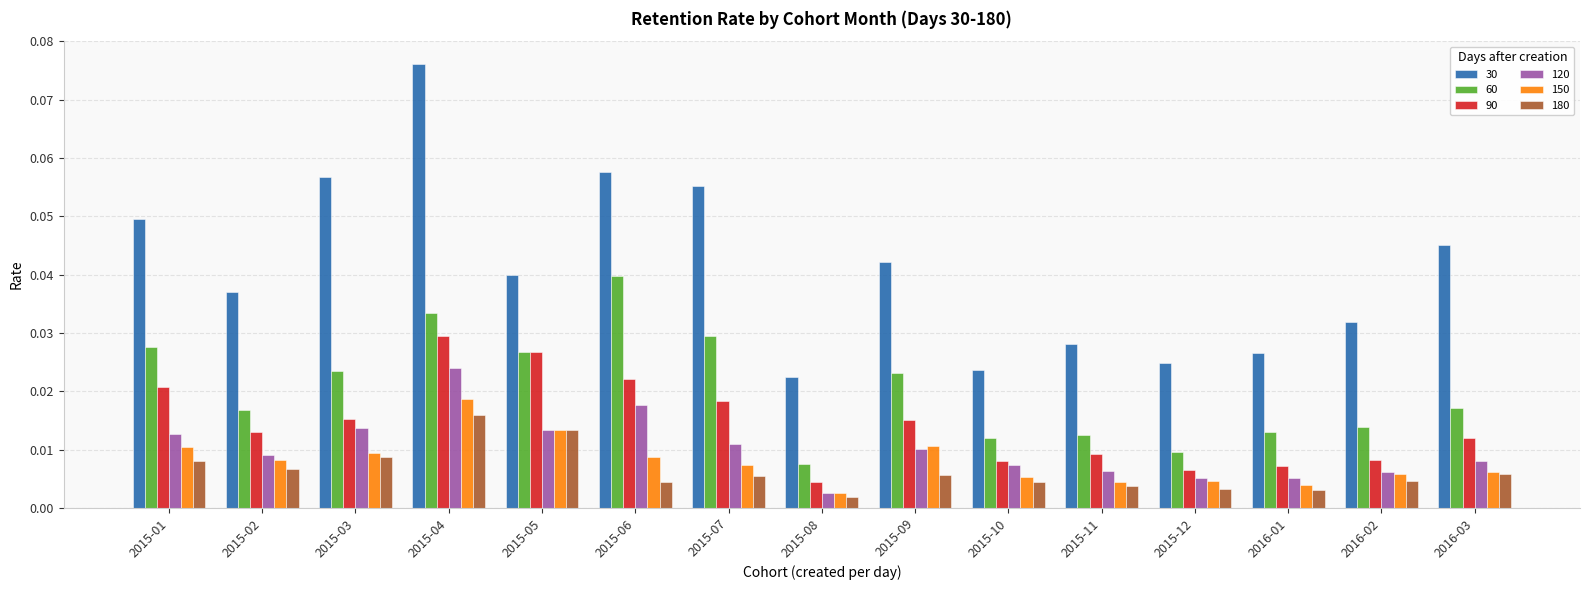

At which category is the sum across all series the highest?

2015-04